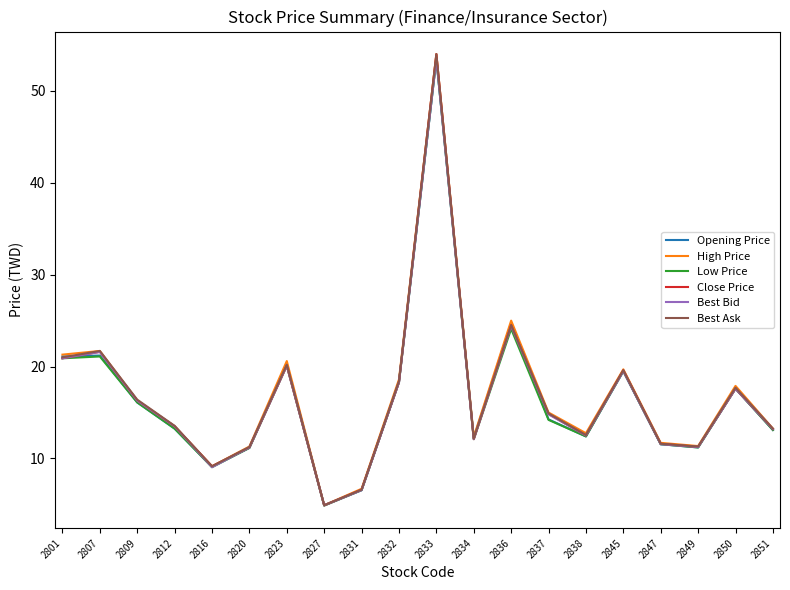

At how many categories does at least one series exceed 43?

1